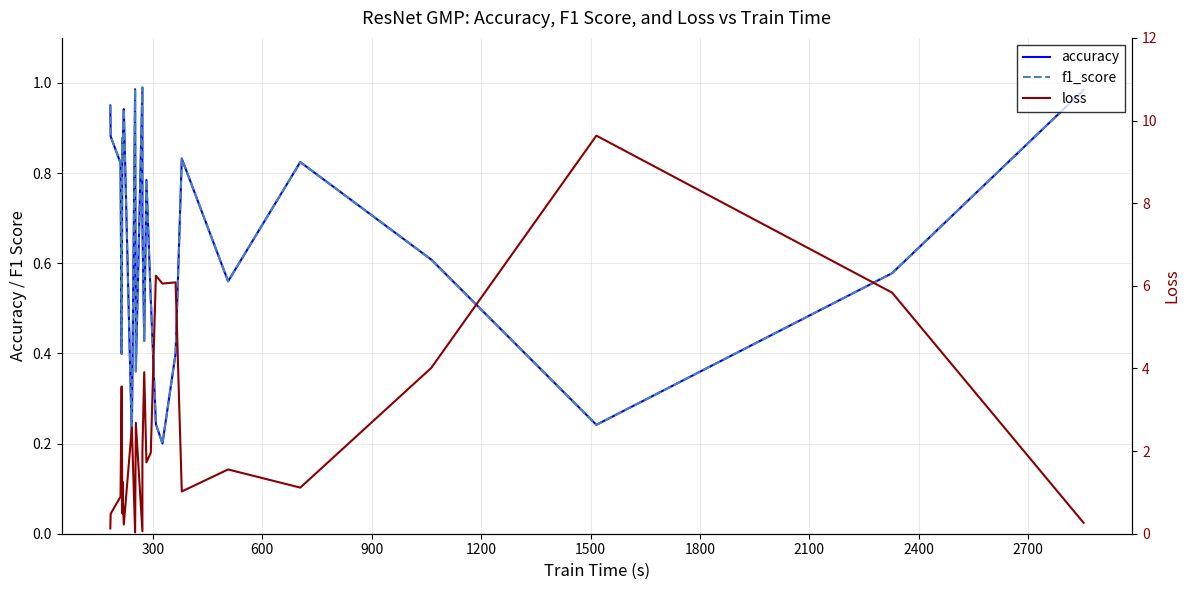

How many lines are shown in the chart?

3